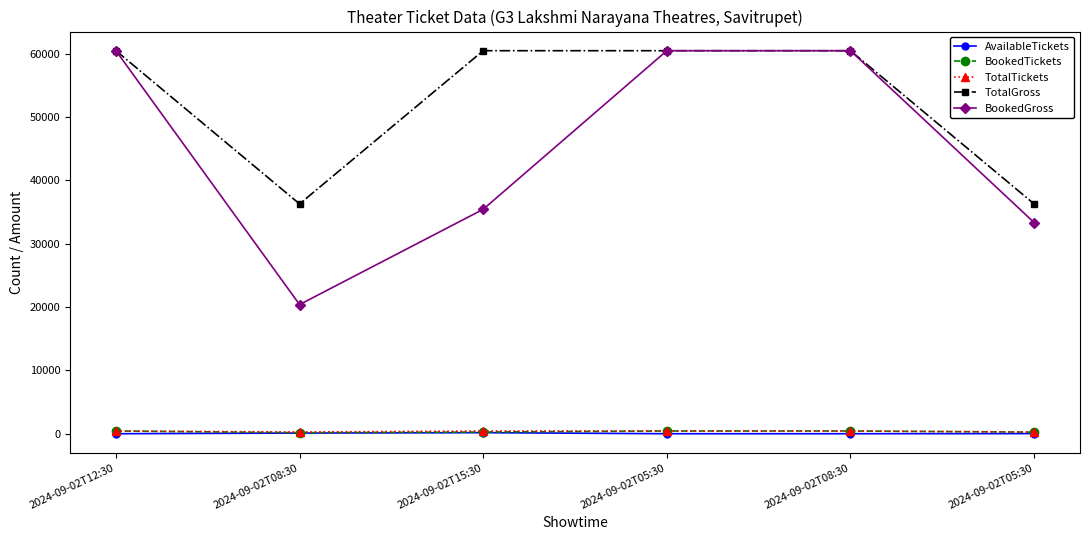

The BookedTickets series shows 140 at 2024-09-02T08:30. True or false?

False